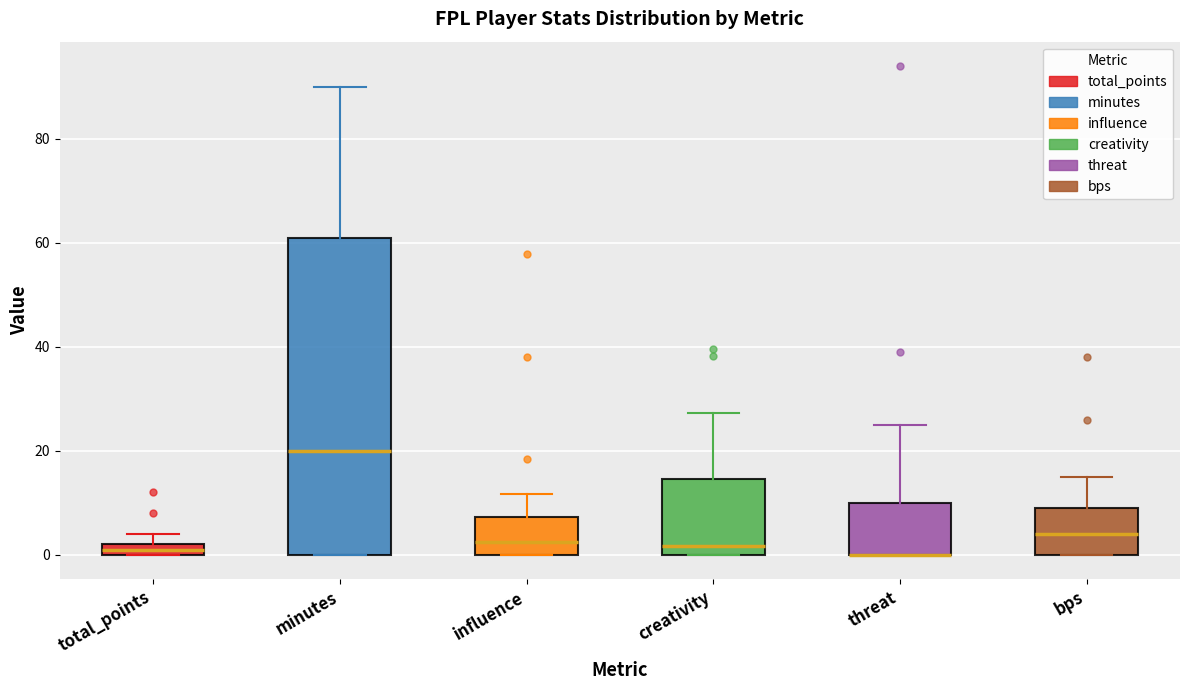

Which box is the tallest, from its lower edge to its upper edge?

minutes